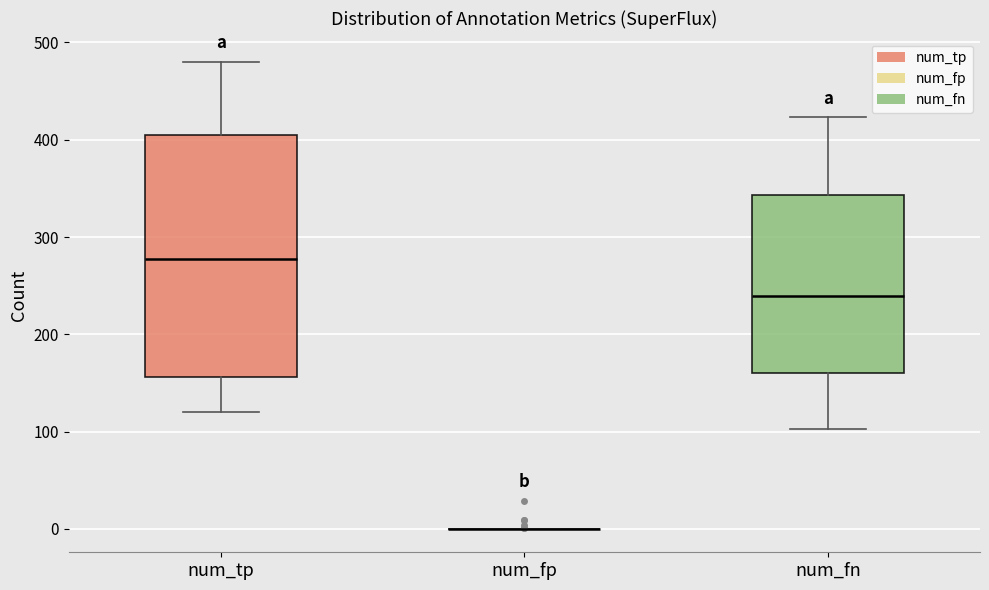

Reading left to right, transcribe this box plot: for each box, give where its median line is, the range the box spans, and where its two whiskers end, as read against the y-axis. The values are not printed on the chart, so give them approximately, as read against the axis.

num_tp: median 280, box 160 to 410, whiskers 120 to 480
num_fp: box collapsed to a line at 0, whiskers 0 to 0
num_fn: median 240, box 160 to 340, whiskers 100 to 420